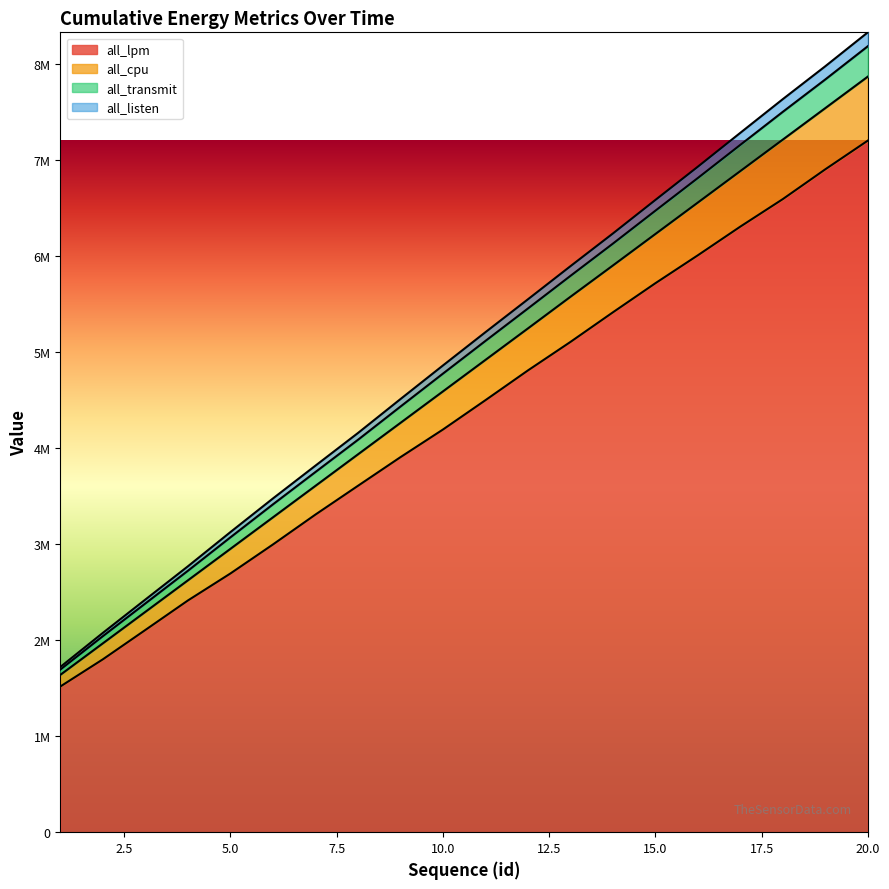

The value of all_lpm at 8 is 1277318. True or false?

False